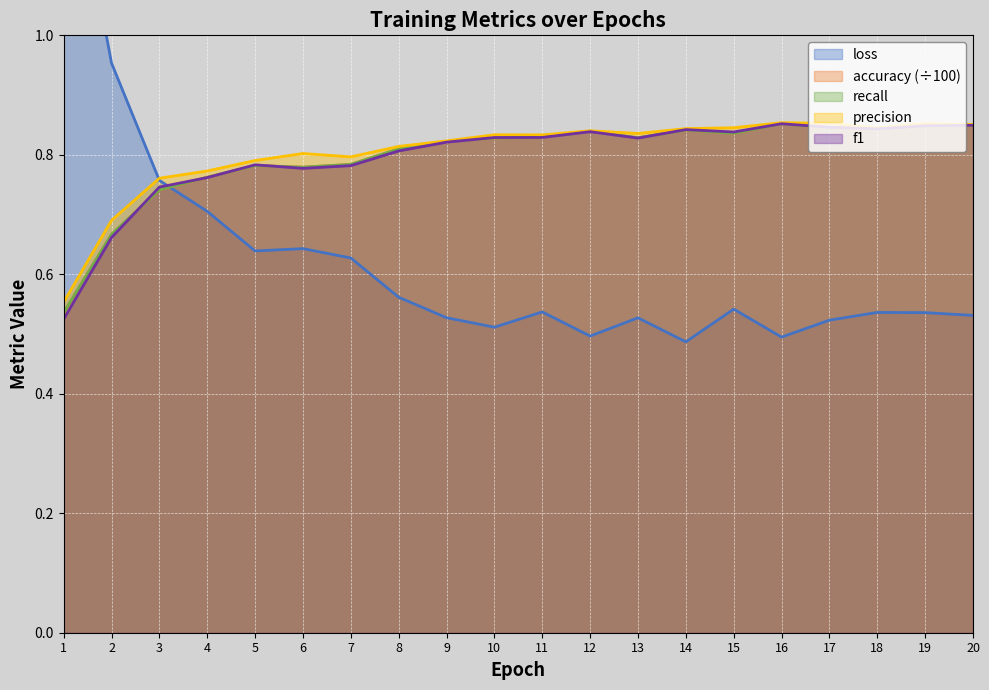

Which category has the highest value in the recall series?

16